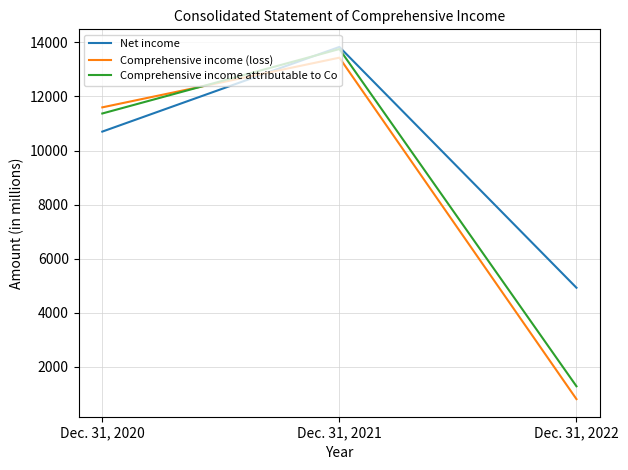

Rank the series at Dec. 31, 2020 from highest to lowest value.

Comprehensive income (loss), Comprehensive income attributable to Co, Net income